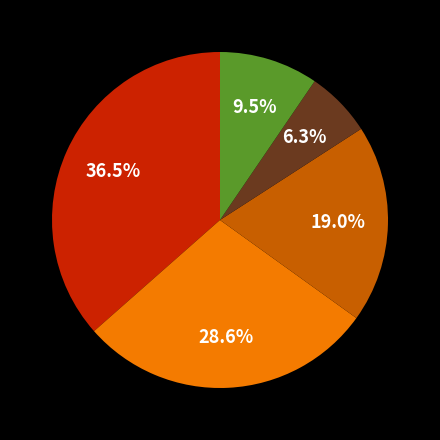

Does any single category account for the majority?

No